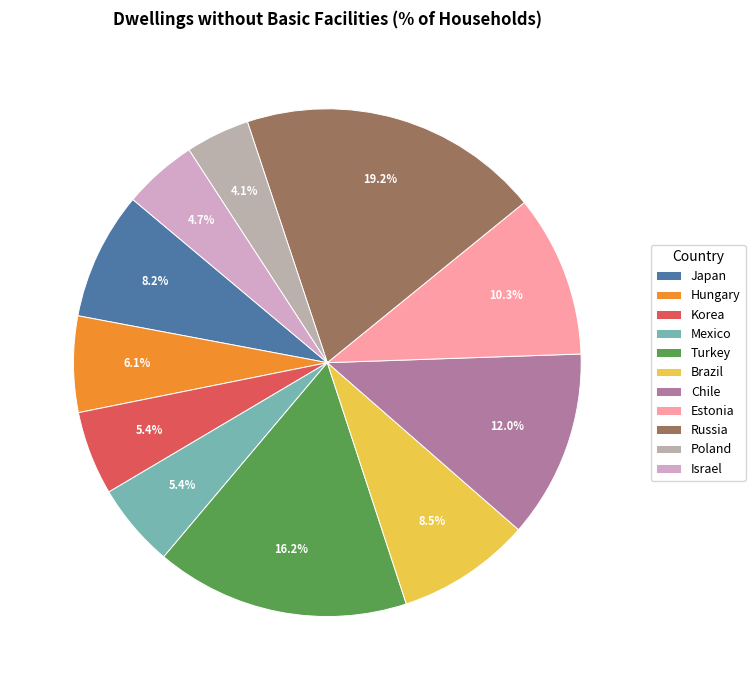

Which category has the biggest portion of the pie?

Russia